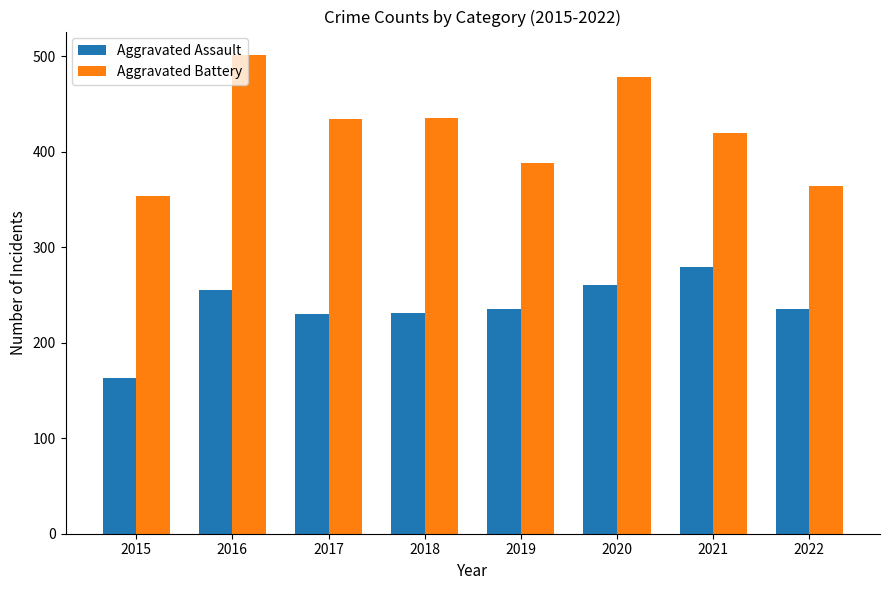

What are all the series names shown in the legend?

Aggravated Assault, Aggravated Battery